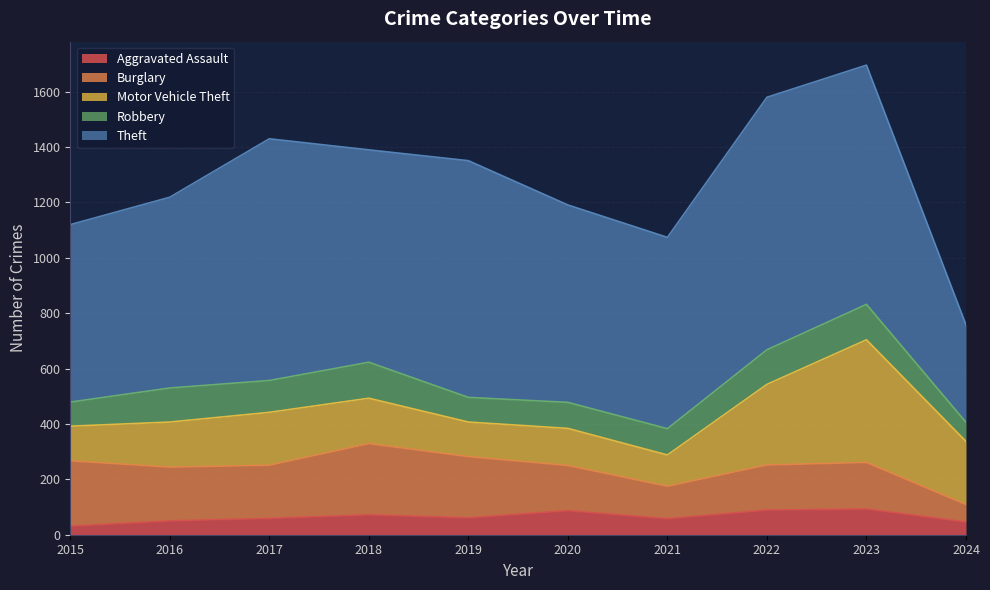

How many lines are shown in the chart?

5